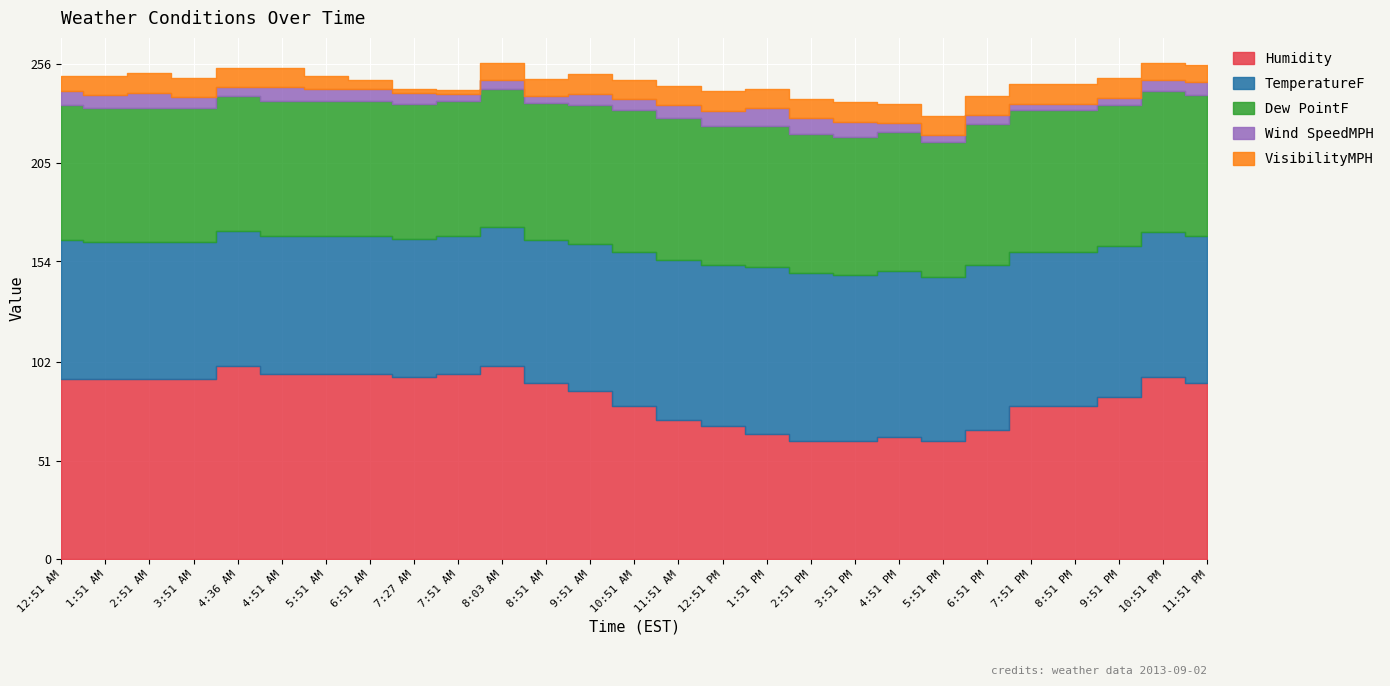

Reading left to right, list all the values displayed in this chart.

Humidity: 12:51 AM=93.0	1:51 AM=93.0	2:51 AM=93.0	3:51 AM=93.0	4:36 AM=100.0	4:51 AM=96.0	5:51 AM=96.0	6:51 AM=96.0	7:27 AM=94.0	7:51 AM=96.0	8:03 AM=100.0	8:51 AM=91.0	9:51 AM=87.0	10:51 AM=79.0	11:51 AM=72.0	12:51 PM=69.0	1:51 PM=65.0	2:51 PM=61.0	3:51 PM=61.0	4:51 PM=63.0	5:51 PM=61.0	6:51 PM=67.0	7:51 PM=79.0	8:51 PM=79.0	9:51 PM=84.0	10:51 PM=94.0	11:51 PM=91.0
TemperatureF: 12:51 AM=72.0	1:51 AM=71.1	2:51 AM=71.1	3:51 AM=71.1	4:36 AM=69.8	4:51 AM=71.1	5:51 AM=71.1	6:51 AM=71.1	7:27 AM=71.6	7:51 AM=71.1	8:03 AM=71.6	8:51 AM=73.9	9:51 AM=75.9	10:51 AM=80.1	11:51 AM=82.9	12:51 PM=82.9	1:51 PM=86.0	2:51 PM=87.1	3:51 PM=86.0	4:51 PM=86.0	5:51 PM=84.9	6:51 PM=84.9	7:51 PM=80.1	8:51 PM=80.1	9:51 PM=78.1	10:51 PM=75.0	11:51 PM=75.9
Dew PointF: 12:51 AM=70.0	1:51 AM=69.1	2:51 AM=69.1	3:51 AM=69.1	4:36 AM=69.8	4:51 AM=70.0	5:51 AM=70.0	6:51 AM=70.0	7:27 AM=69.8	7:51 AM=70.0	8:03 AM=71.6	8:51 AM=71.1	9:51 AM=72.0	10:51 AM=73.0	11:51 AM=73.0	12:51 PM=72.0	1:51 PM=73.0	2:51 PM=72.0	3:51 PM=71.1	4:51 PM=72.0	5:51 PM=70.0	6:51 PM=73.0	7:51 PM=73.0	8:51 PM=73.0	9:51 PM=73.0	10:51 PM=73.0	11:51 PM=73.0
Wind SpeedMPH: 12:51 AM=6.9	1:51 AM=6.9	2:51 AM=8.1	3:51 AM=5.8	4:36 AM=4.6	4:51 AM=6.9	5:51 AM=5.8	6:51 AM=5.8	7:27 AM=5.8	7:51 AM=3.5	8:03 AM=4.6	8:51 AM=3.5	9:51 AM=5.8	10:51 AM=5.8	11:51 AM=6.9	12:51 PM=8.1	1:51 PM=9.2	2:51 PM=8.1	3:51 PM=8.1	4:51 PM=4.6	5:51 PM=3.5	6:51 PM=4.6	7:51 PM=3.5	8:51 PM=3.5	9:51 PM=3.5	10:51 PM=5.8	11:51 PM=6.9
VisibilityMPH: 12:51 AM=8.0	1:51 AM=10.0	2:51 AM=10.0	3:51 AM=10.0	4:36 AM=10.0	4:51 AM=10.0	5:51 AM=7.0	6:51 AM=5.0	7:27 AM=2.0	7:51 AM=2.0	8:03 AM=9.0	8:51 AM=9.0	9:51 AM=10.0	10:51 AM=10.0	11:51 AM=10.0	12:51 PM=10.0	1:51 PM=10.0	2:51 PM=10.0	3:51 PM=10.0	4:51 PM=10.0	5:51 PM=10.0	6:51 PM=10.0	7:51 PM=10.0	8:51 PM=10.0	9:51 PM=10.0	10:51 PM=9.0	11:51 PM=9.0